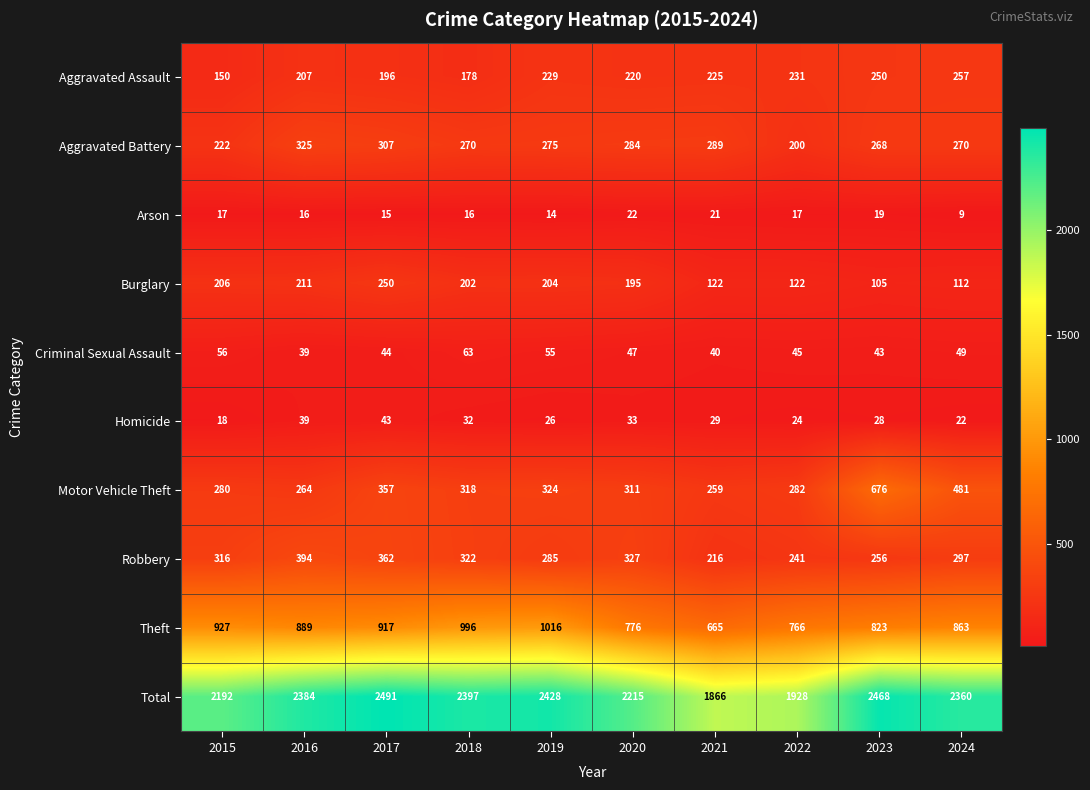

Rank the series at 2018 from highest to lowest value.

Total, Theft, Robbery, Motor Vehicle Theft, Aggravated Battery, Burglary, Aggravated Assault, Criminal Sexual Assault, Homicide, Arson